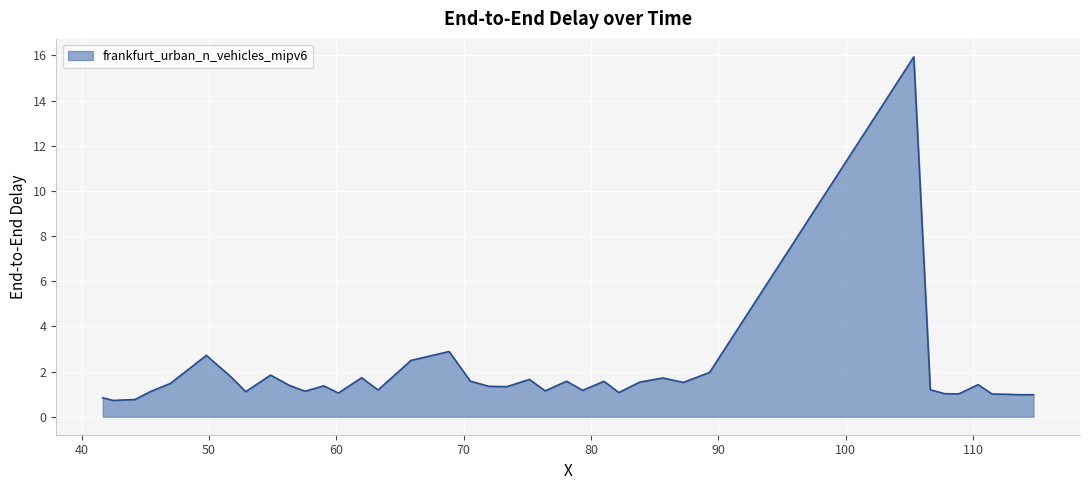

What is the minimum value shown in the chart?

0.7